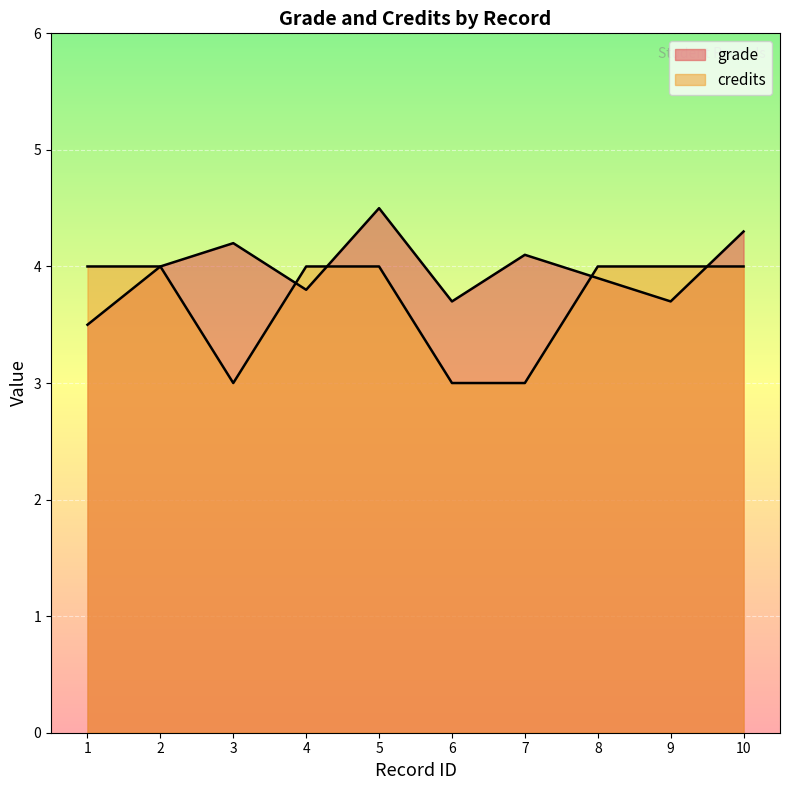

At which category is the sum across all series the highest?

5